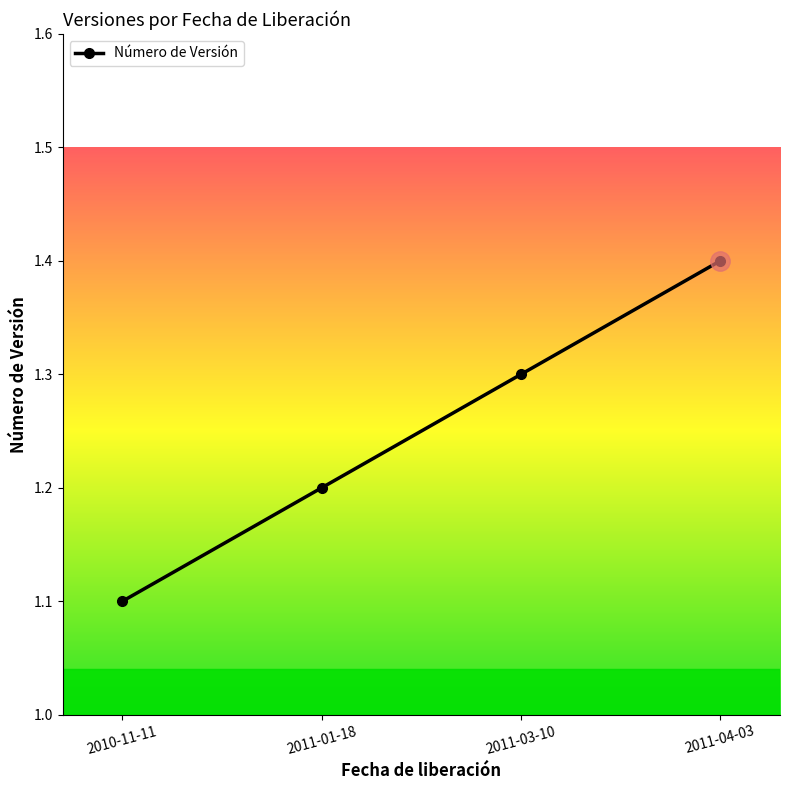

Where is the data nearest to the value 1?

2010-11-11